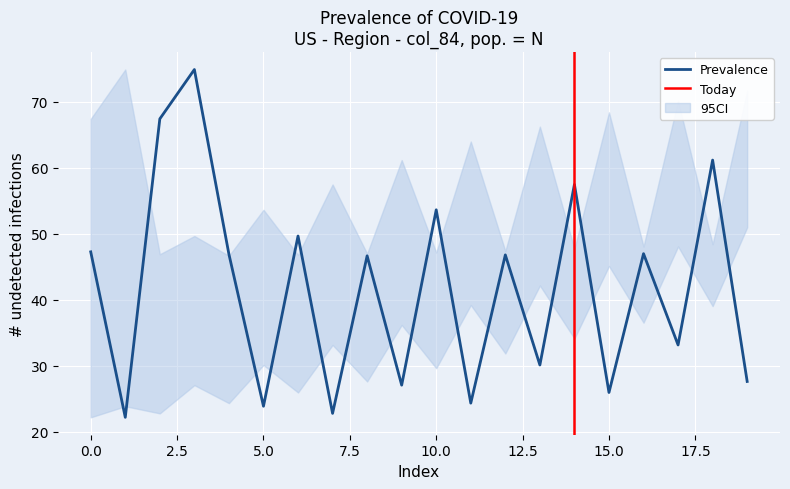

Is this an area chart (filled region under the line)?

No